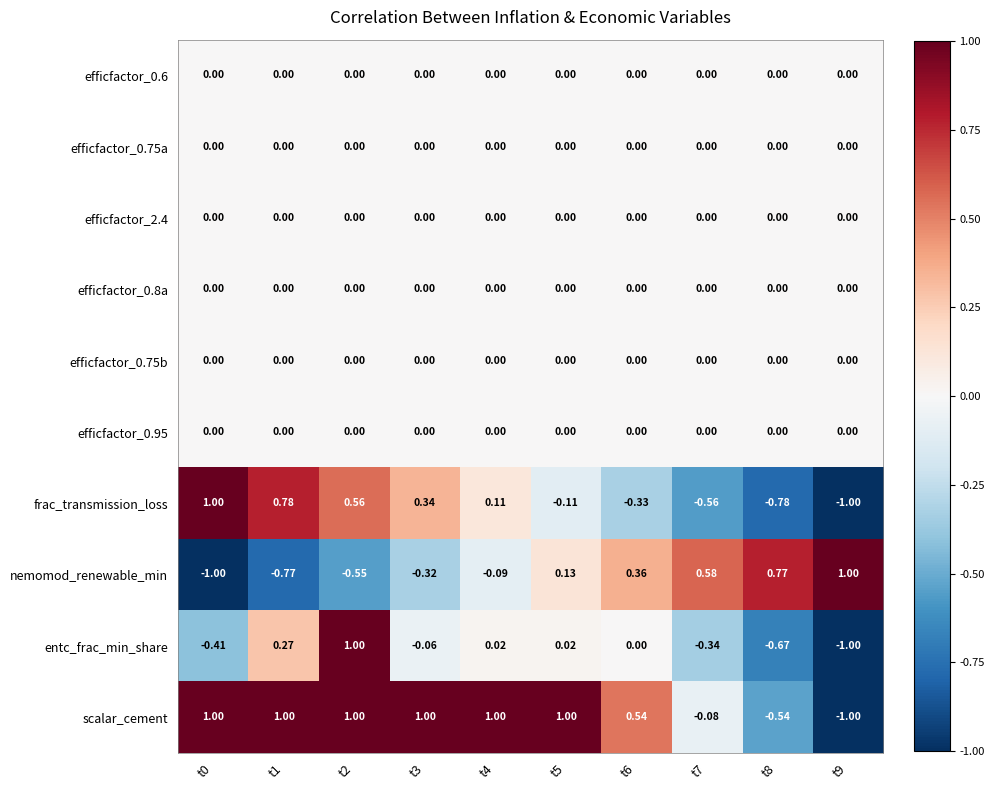

How many distinct data groups are displayed?

10